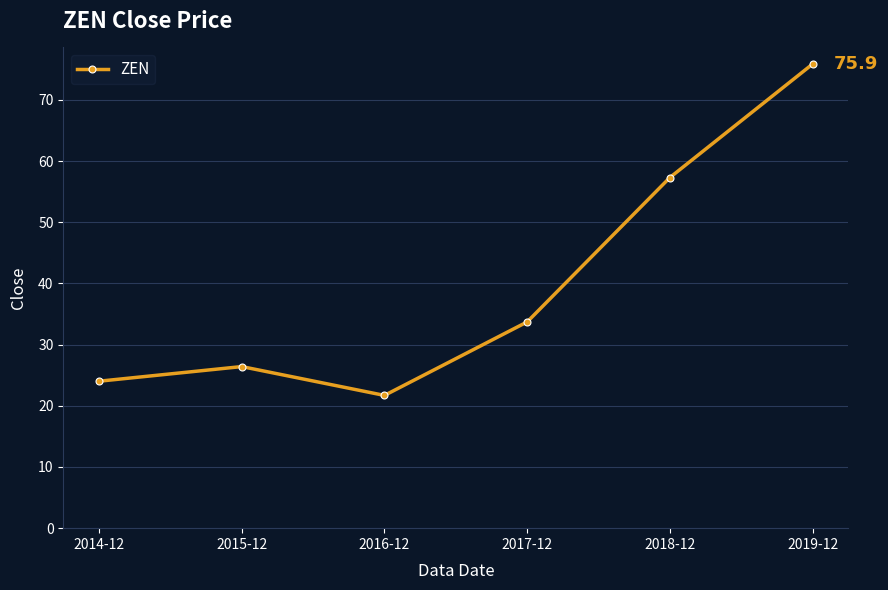

What is the difference between the second highest and minimum values?

35.6